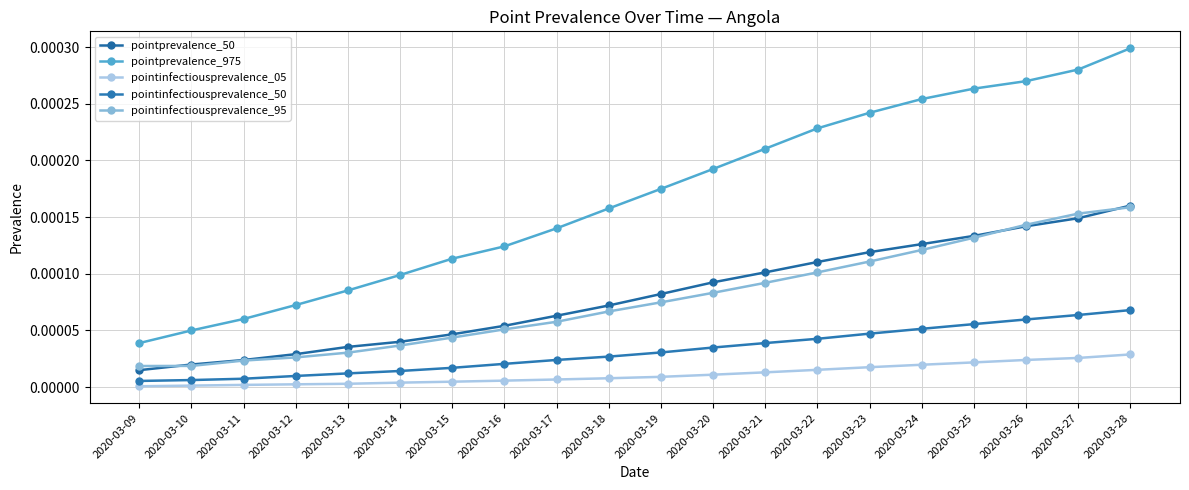

The pointprevalence_50 series shows 0.0 at 2020-03-24. True or false?

True